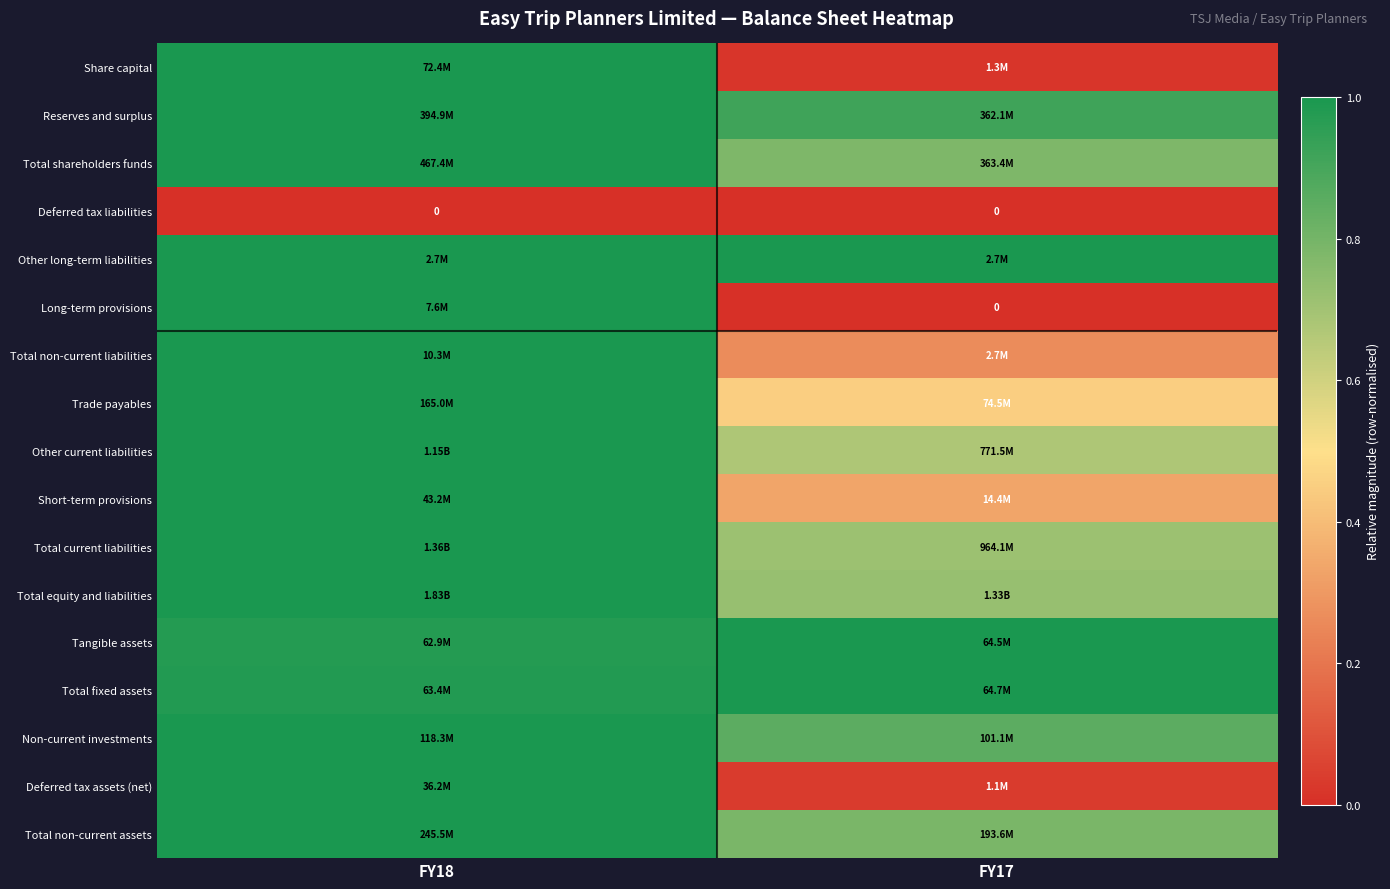

Which label corresponds to the largest value in the chart?

FY18